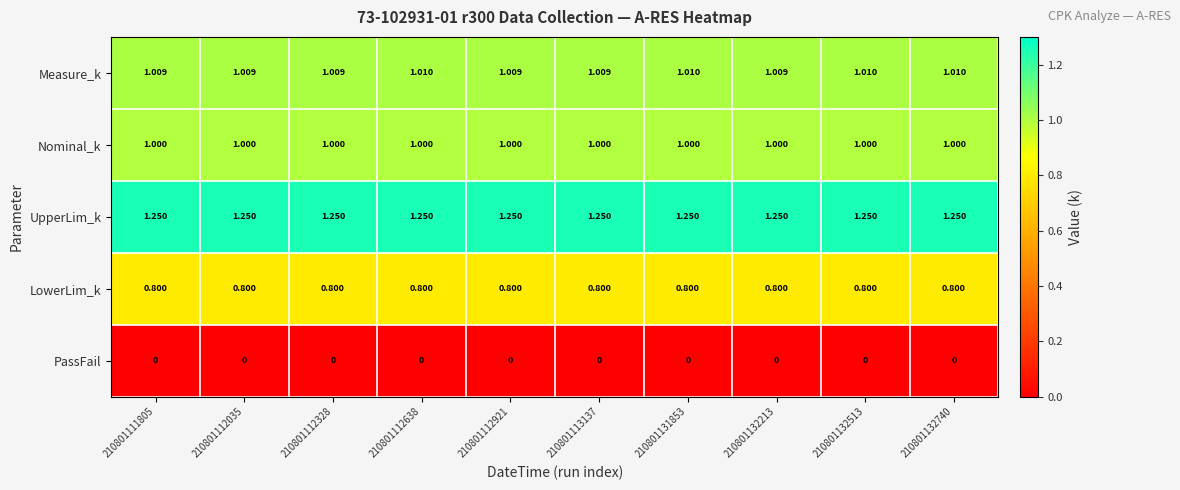

At 210801132213, list the series in order from largest to smallest.

UpperLim_k, Measure_k, Nominal_k, LowerLim_k, PassFail